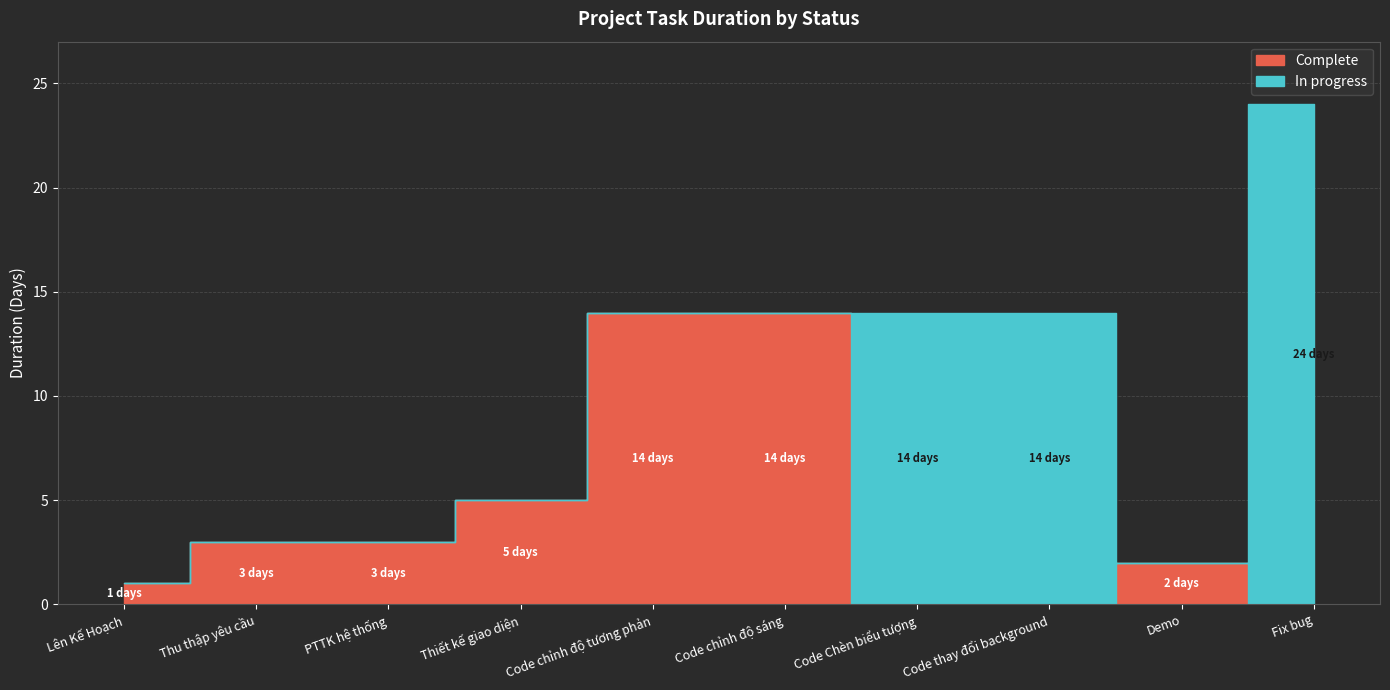

List the series in order of their overall mean, lowest first.

Complete, In progress